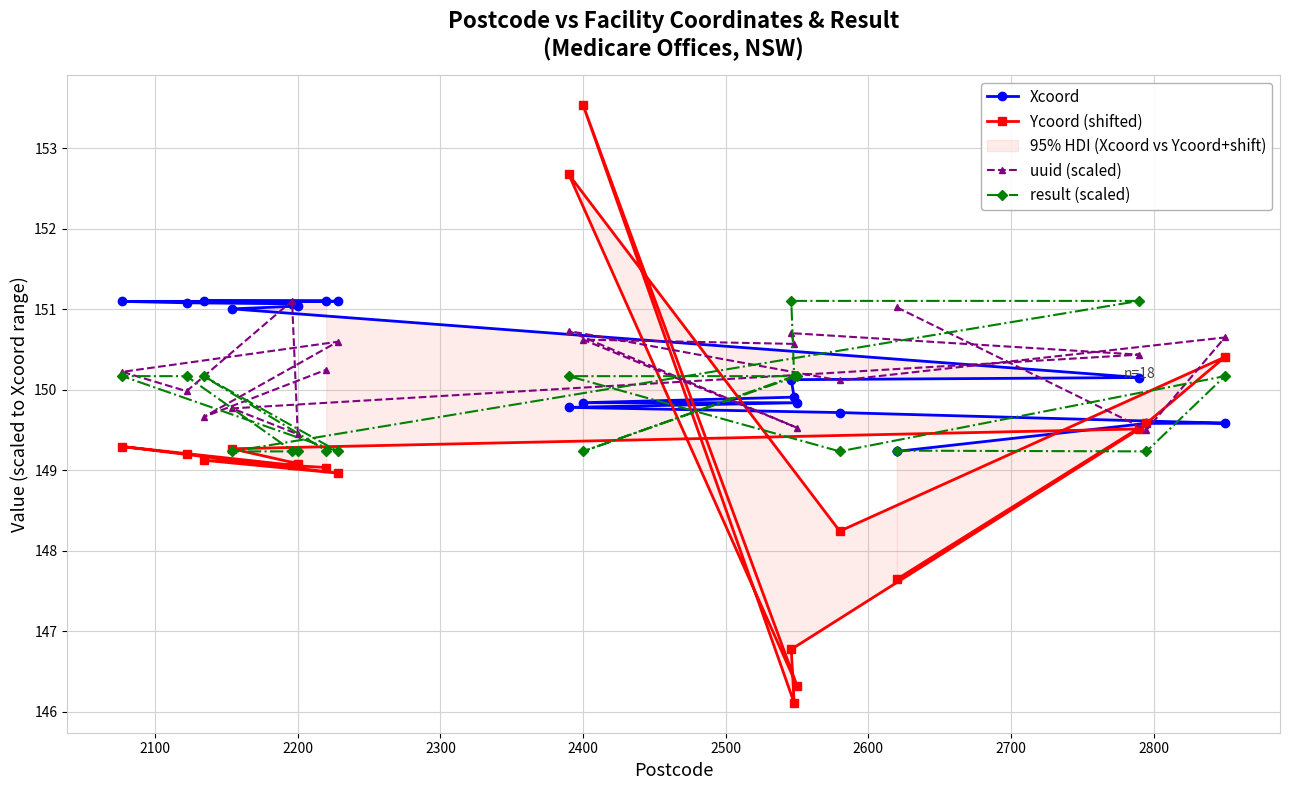

What is the maximum value for uuid (scaled)?

151.1